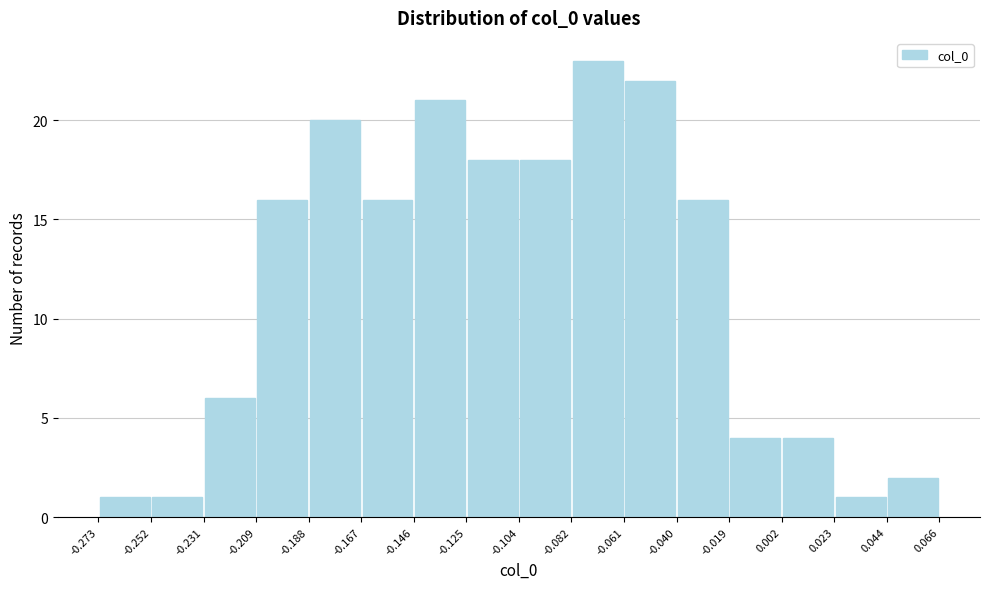

Reading left to right, list every bar in this chart as the range it spans on the x-axis followed by its height. The values are not printed on the chart, so give them approximately, as read against the axis.

-0.273 to -0.252: 1
-0.252 to -0.231: 1
-0.231 to -0.209: 6
-0.209 to -0.188: 16
-0.188 to -0.167: 20
-0.167 to -0.146: 16
-0.146 to -0.125: 21
-0.125 to -0.104: 18
-0.104 to -0.082: 18
-0.082 to -0.061: 23
-0.061 to -0.040: 22
-0.040 to -0.019: 16
-0.019 to 0.002: 4
0.002 to 0.023: 4
0.023 to 0.044: 1
0.044 to 0.066: 2